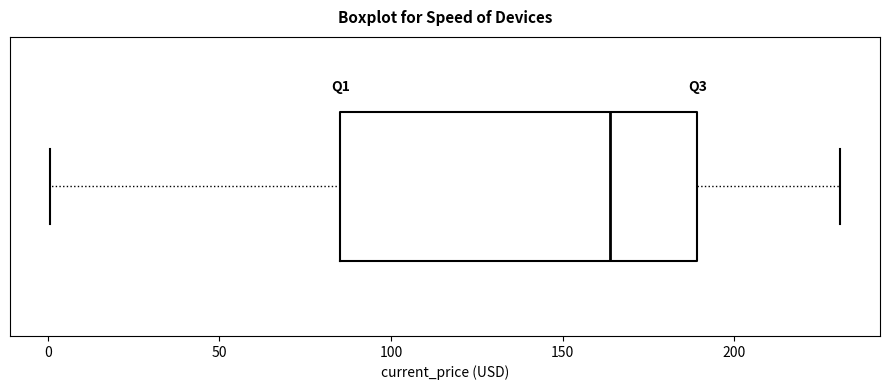

Read this box plot against the x-axis: the position of the median line, the range covered by the box, and the ends of both whiskers. The values are not printed on the chart, so give them approximately, as read against the axis.

median 165, box 85 to 190, whiskers 0 to 230